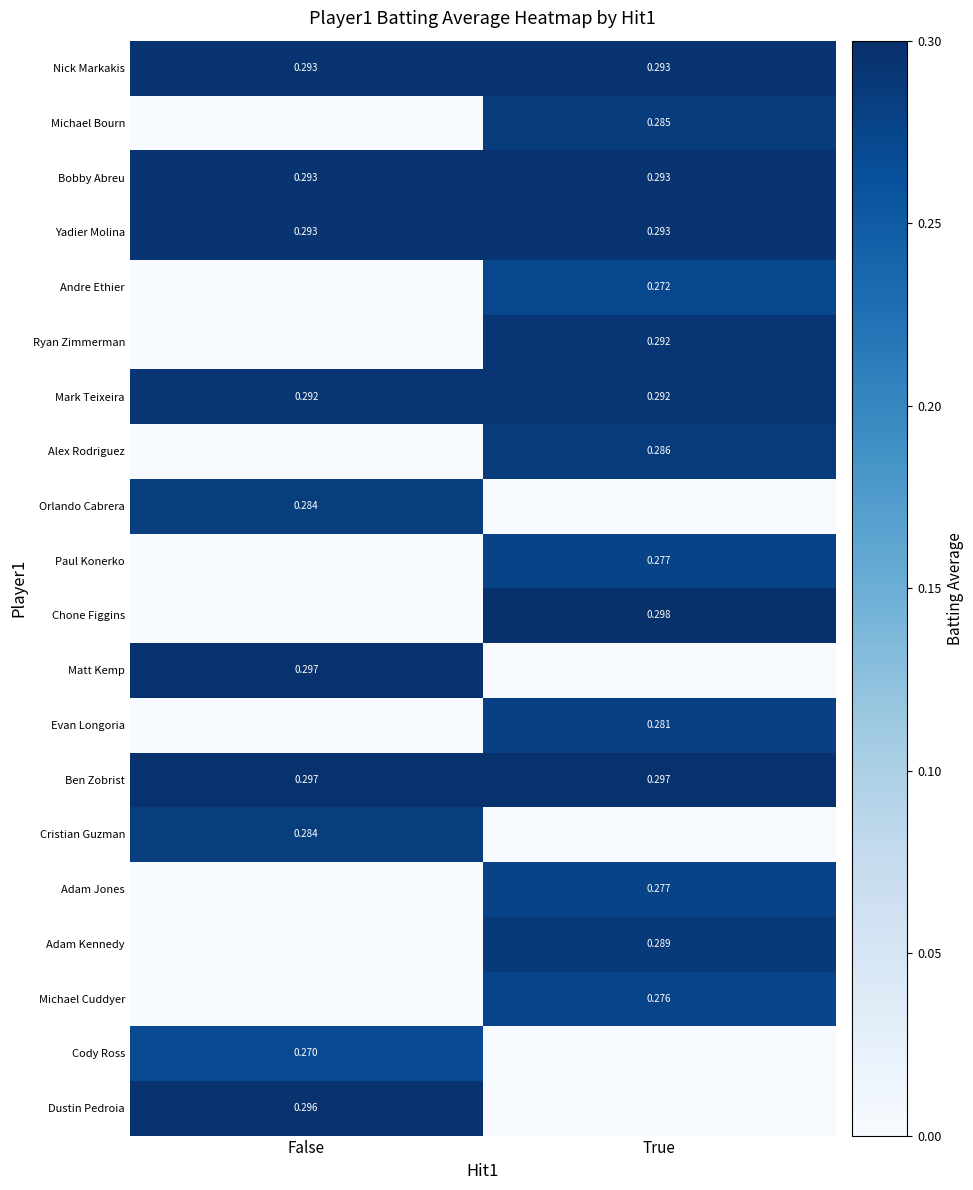

Is the value of Nick Markakis at True greater than the value of Mark Teixeira at False?

Yes